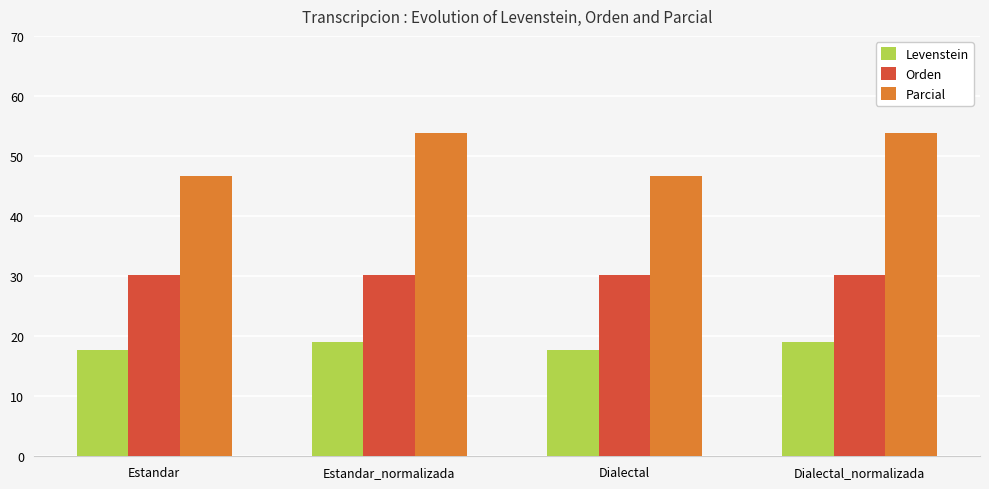

What is the difference between the highest and lowest values at Dialectal_normalizada?

34.9